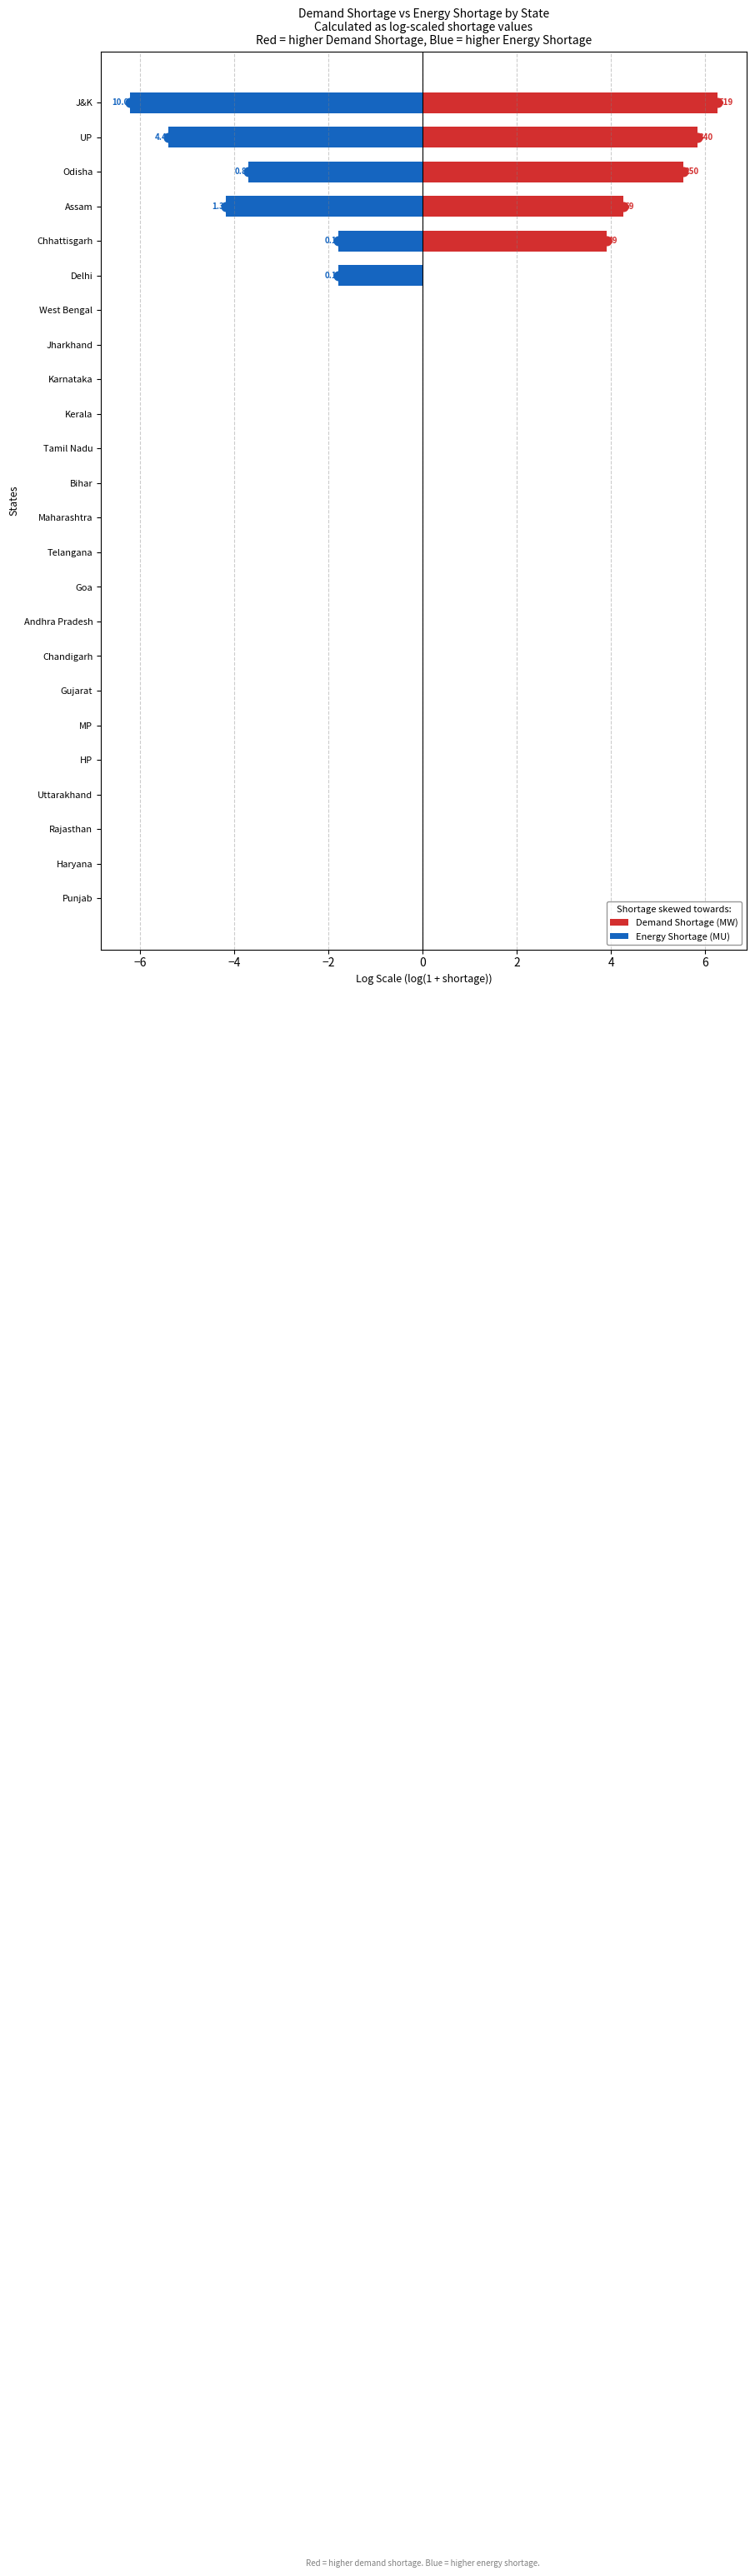

Which series reaches the minimum Y coordinate?

Energy Shortage (MU)